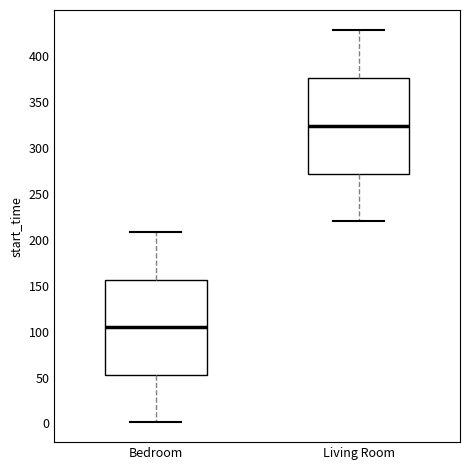

Where is the lower edge of the box for Living Room on the y-axis? The values are not printed on the chart, so give them approximately, as read against the axis.

270